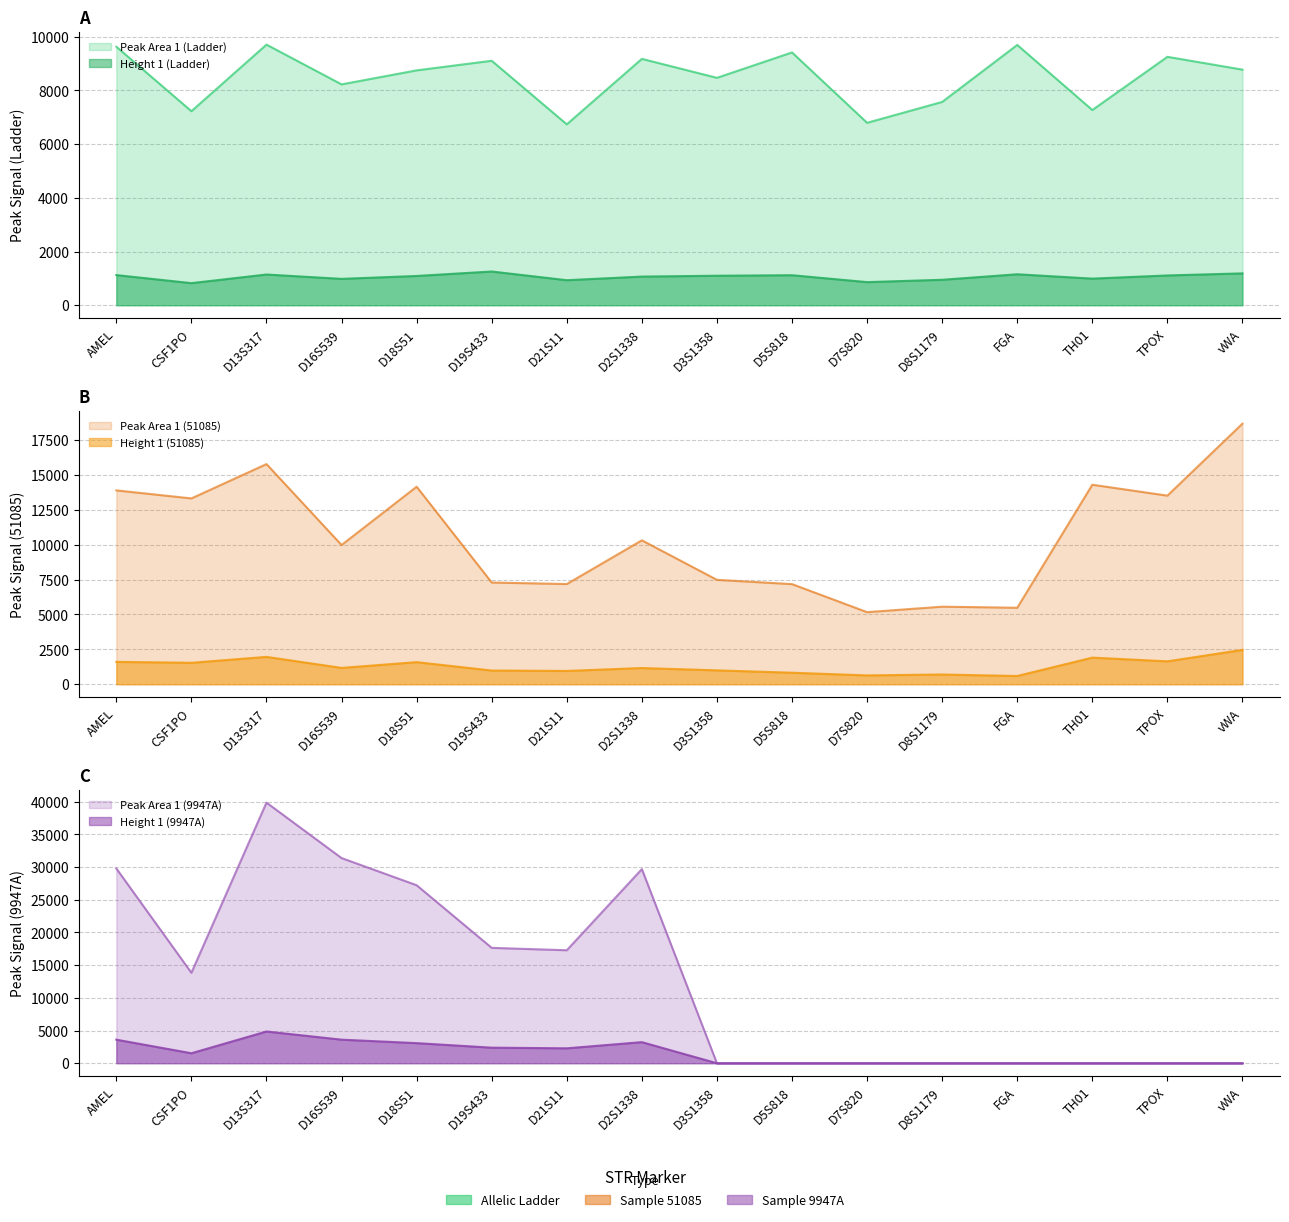

How many data points does each series have?

16